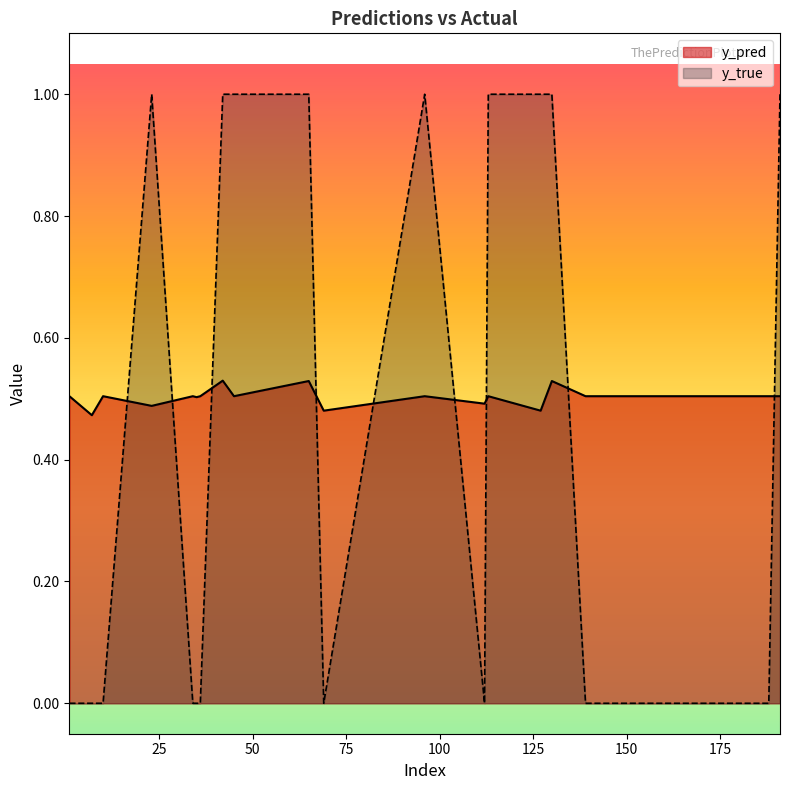

Which has a higher value, 69 or 10?

10